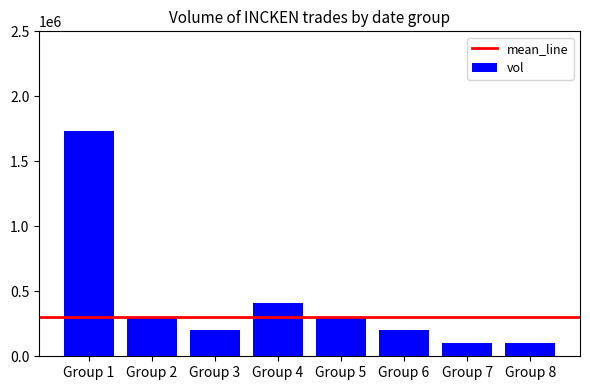

What is the value of the 4th bar from the left?

407997